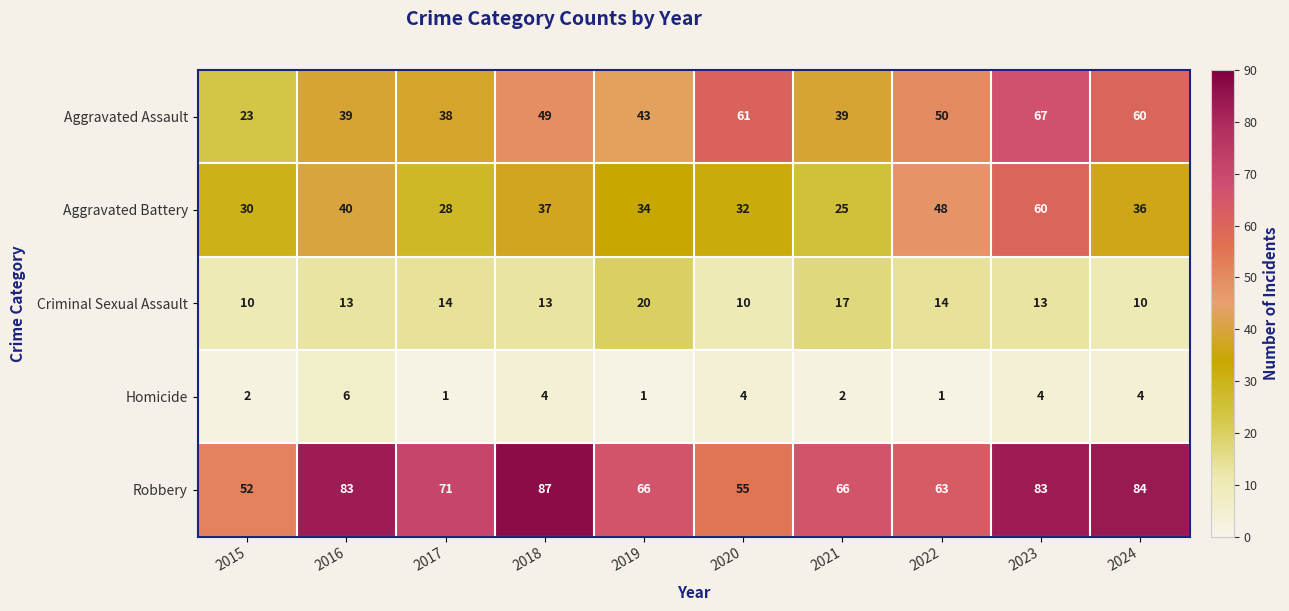

Which series changed the most between 2017 and 2018?

Robbery